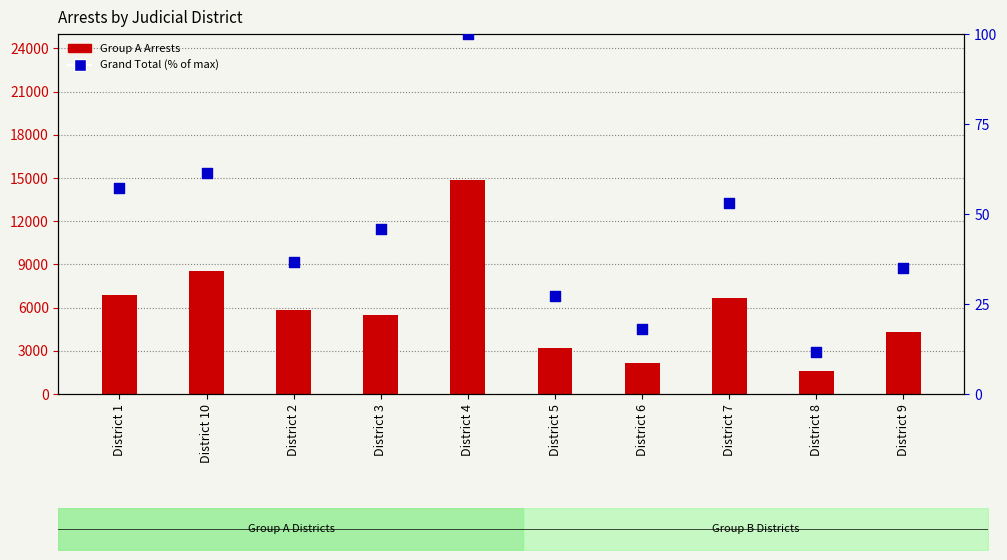

Which series has the largest total across all categories?

Group A Arrests